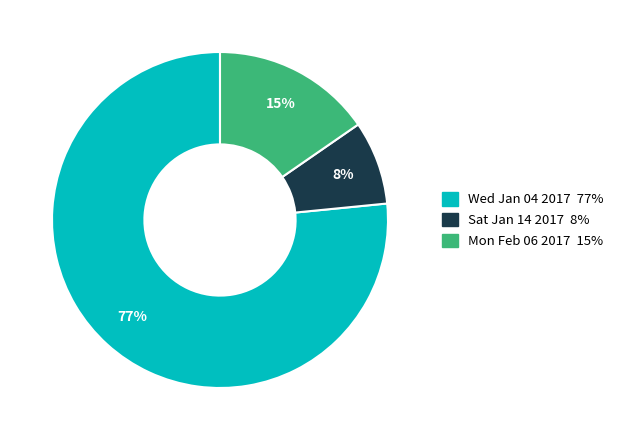

Between Mon Feb 06 2017 and Wed Jan 04 2017, which is larger?

Wed Jan 04 2017